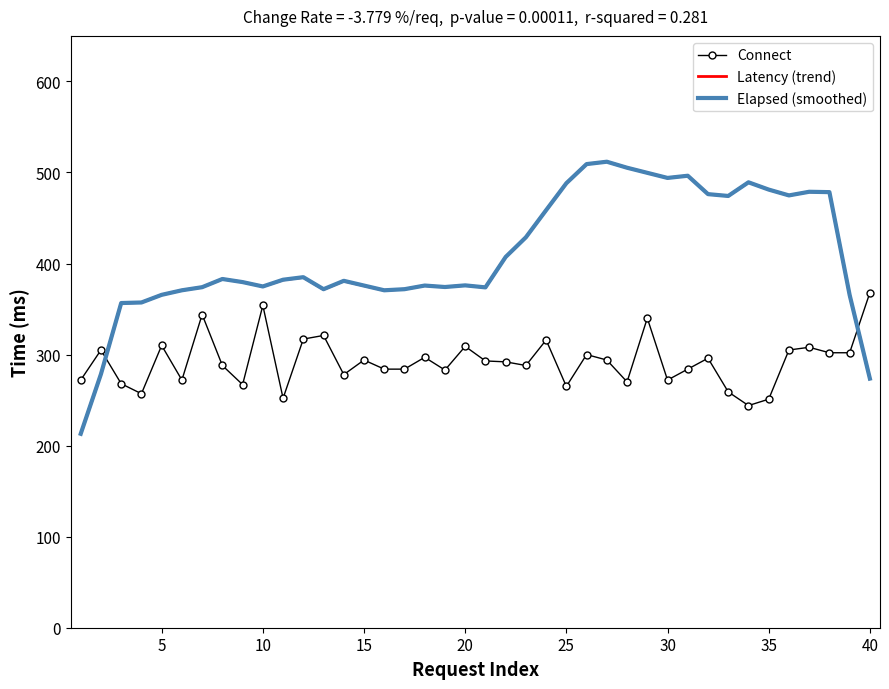

Which series ends up on top after the final intersection of Connect and Latency (trend)?

Connect